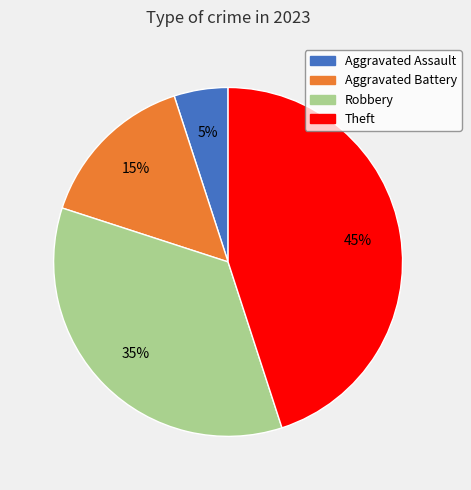

What is the ratio of the value at Aggravated Battery to the value at Robbery?

0.4